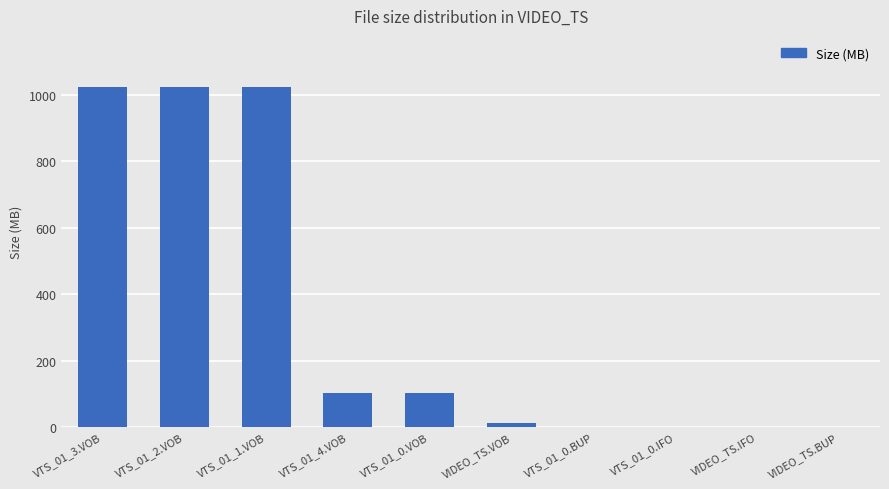

What is the sum of all values?

3289.2